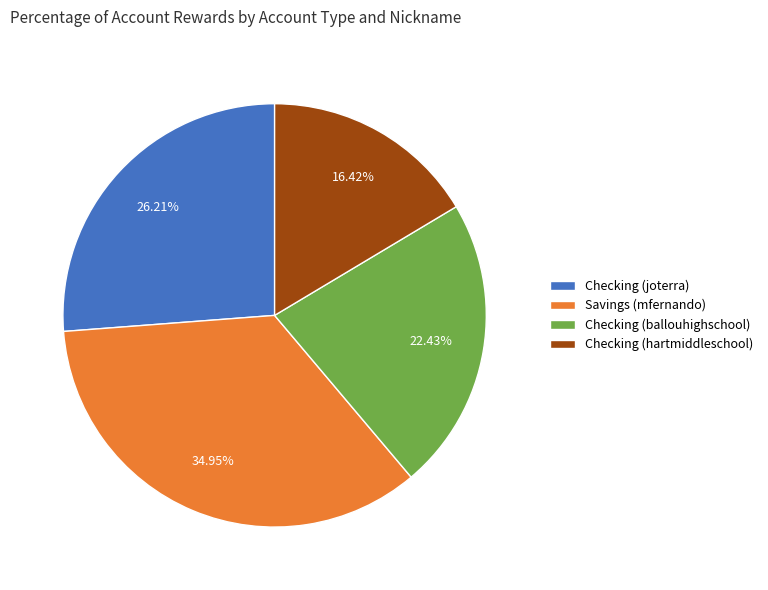

Is it true that Savings (mfernando) is 35% of the pie?

True